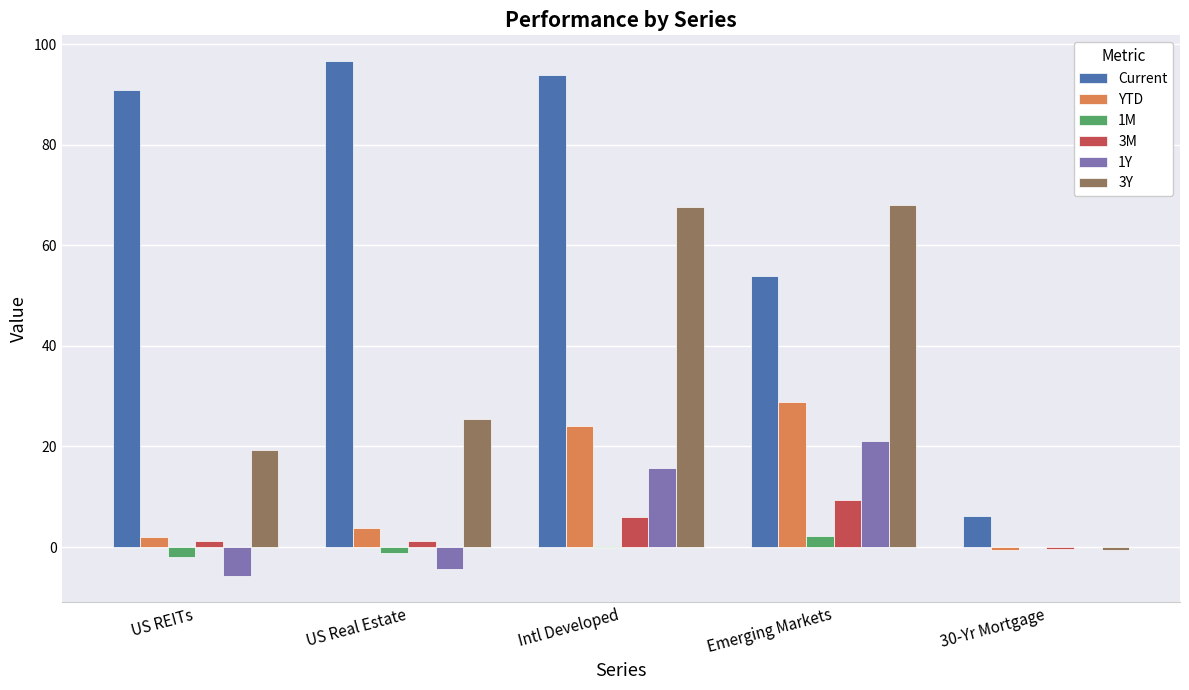

Which series has the largest range (max minus min)?

Current